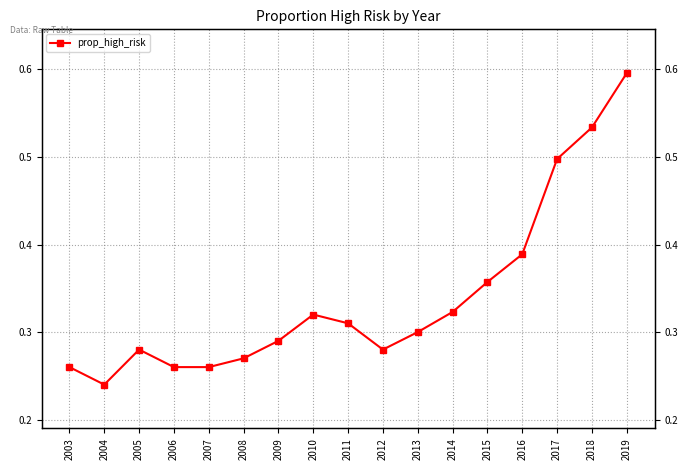

True or false: the data shows 0.3 at 2010.

True